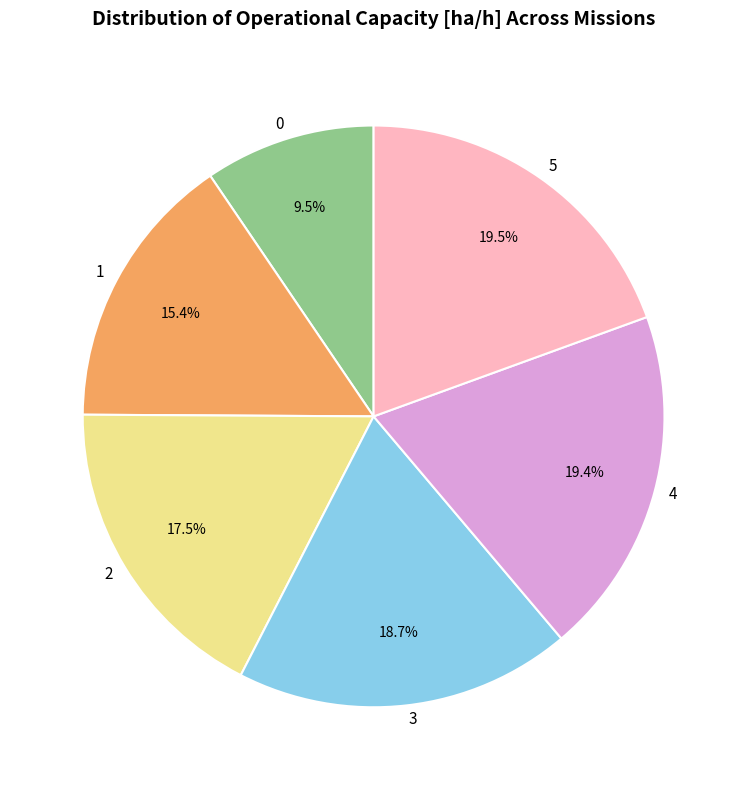

Which has a higher value, 1 or 0?

1